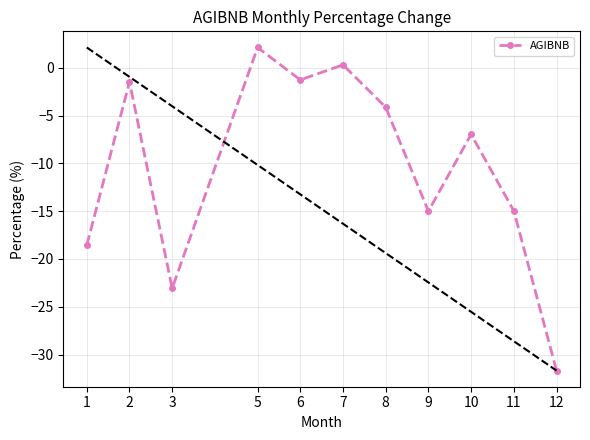

How many points are lower than both their immediate neighbors (excluding endpoints)?

3